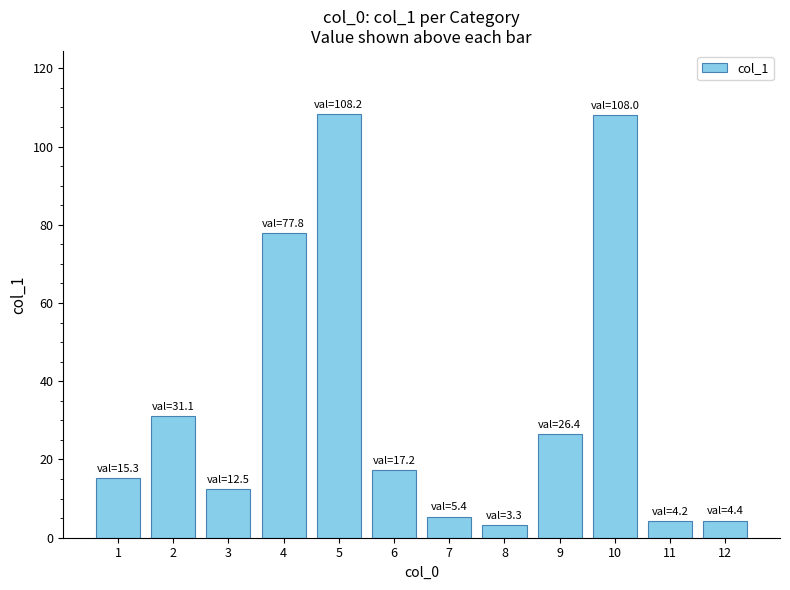

How many bars are there in total?

12